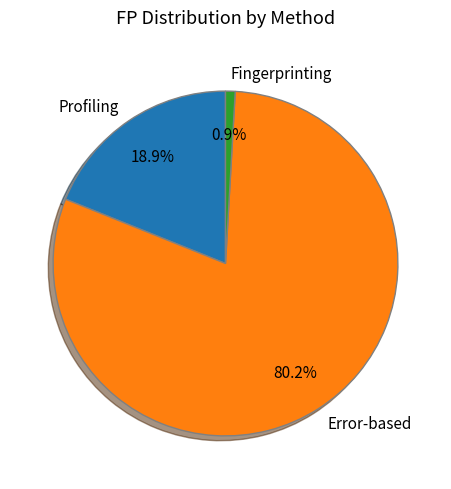

What percentage is the Error-based slice, to the nearest percent?

80%